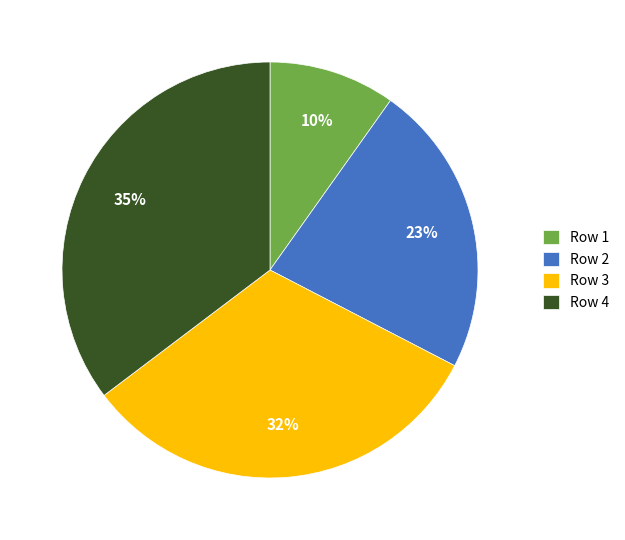

To the nearest percent, what is the combined percentage of Row 2 and Row 1?

33%